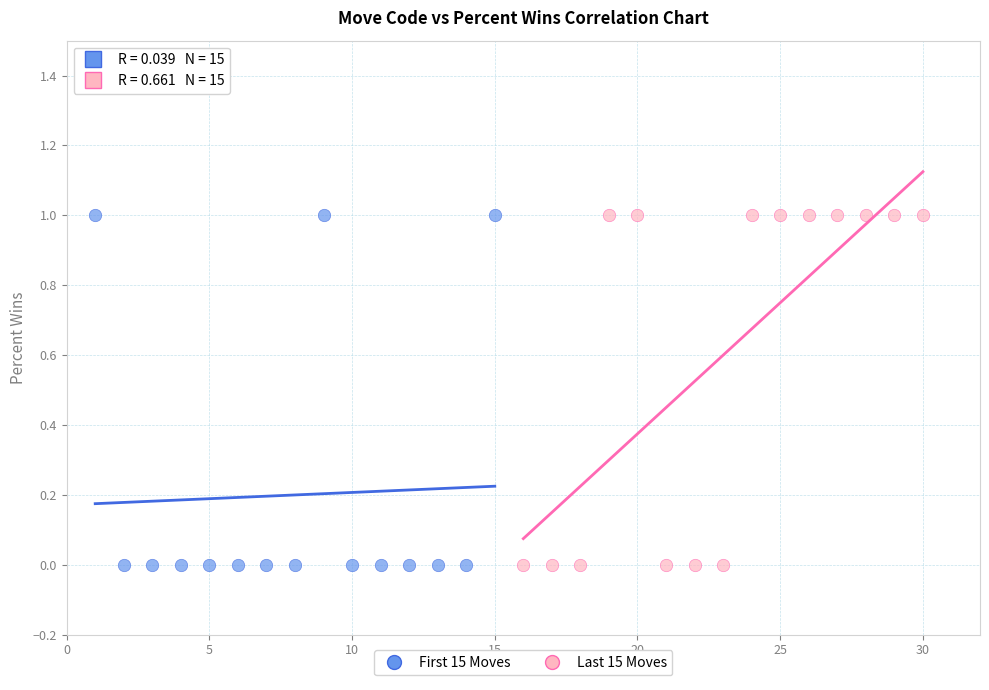

What are all the series names shown in the legend?

First 15 Moves, Last 15 Moves